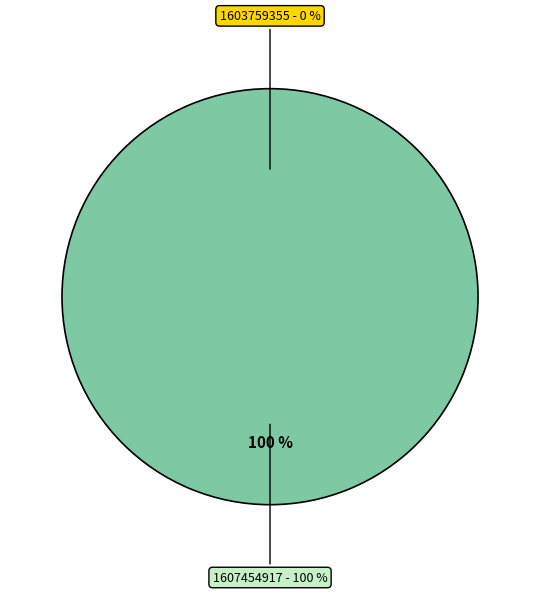

To the nearest percent, what is the average slice percentage?

50%